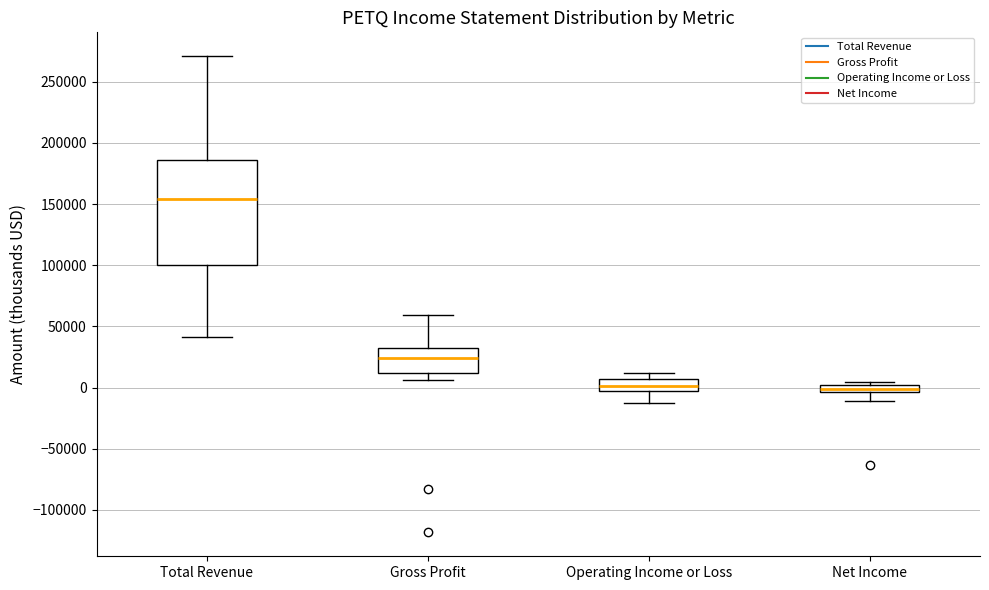

Where is the lower edge of the box for Net Income on the y-axis? The values are not printed on the chart, so give them approximately, as read against the axis.

-5000